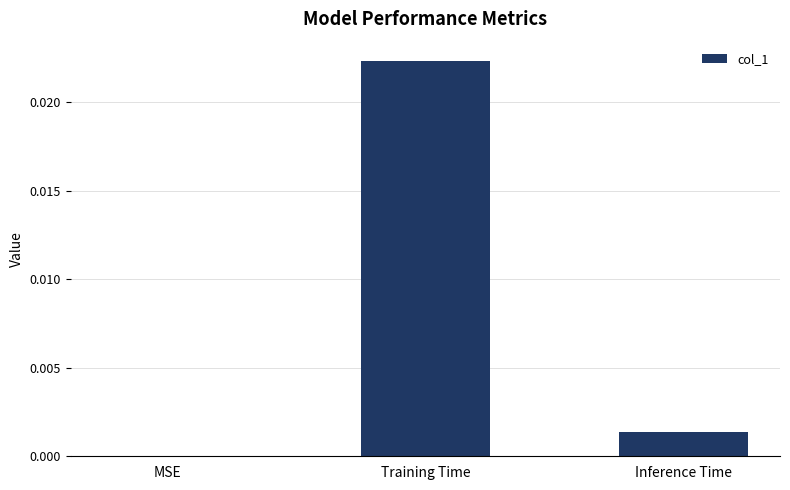

Are the bars horizontal?

No